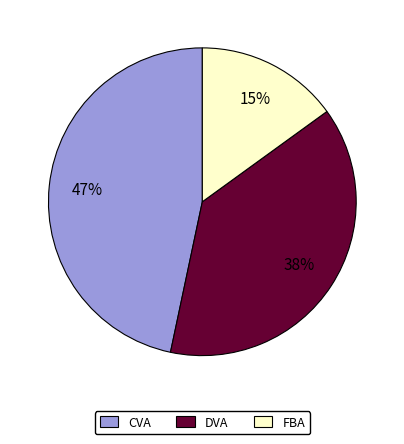

To the nearest percent, what portion does DVA represent?

38%